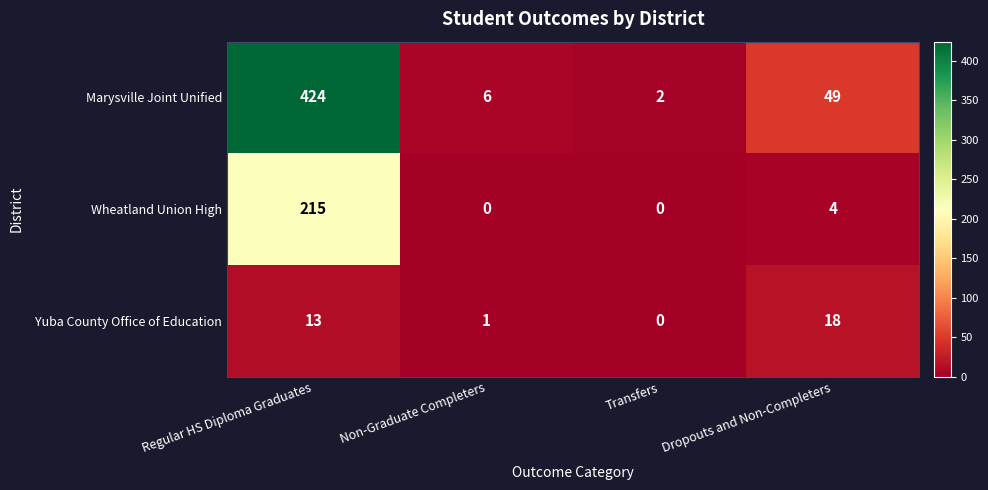

How many values in Wheatland Union High are above zero?

2